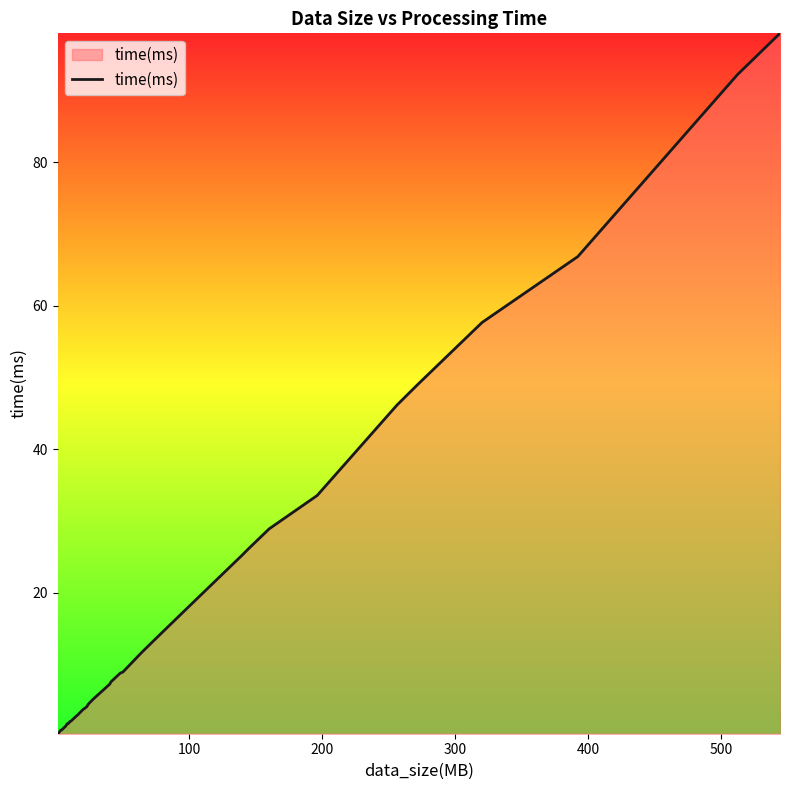

What is the maximum value shown in the chart?

97.9